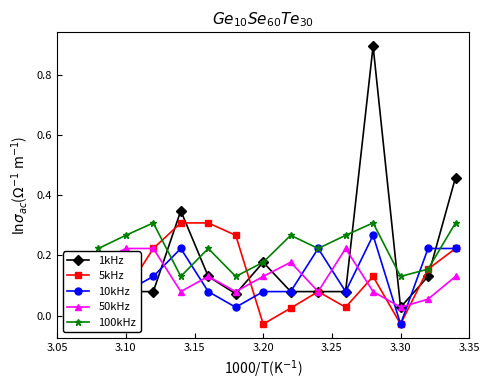

How many 50kHz values are between 0 and 1?

14